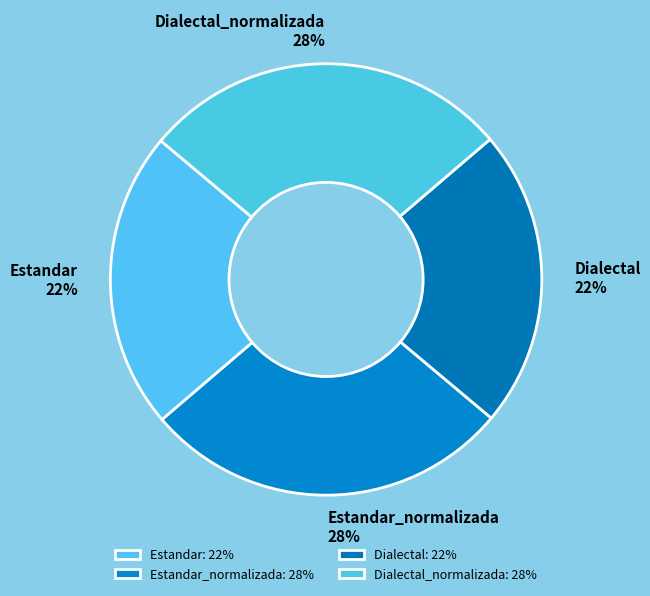

How many segments does this pie chart have?

4